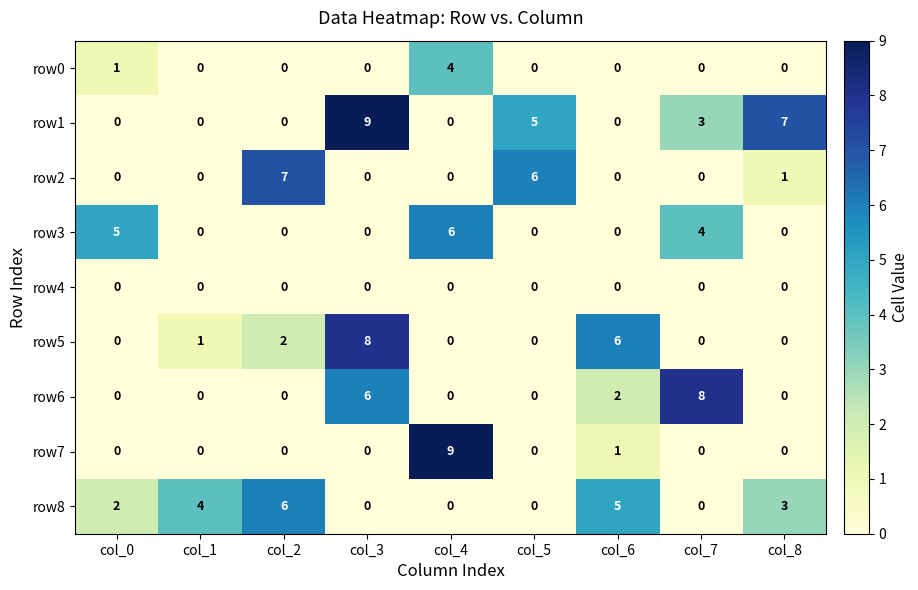

What is the difference between the maximum and minimum values in the row3 series?

6